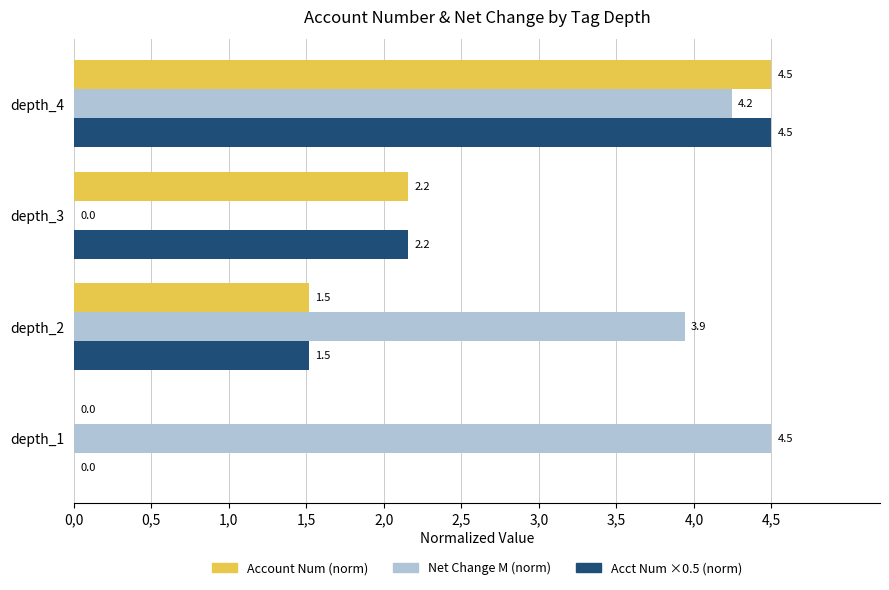

What are all the series names shown in the legend?

Account Num (norm), Net Change M (norm), Acct Num ×0.5 (norm)